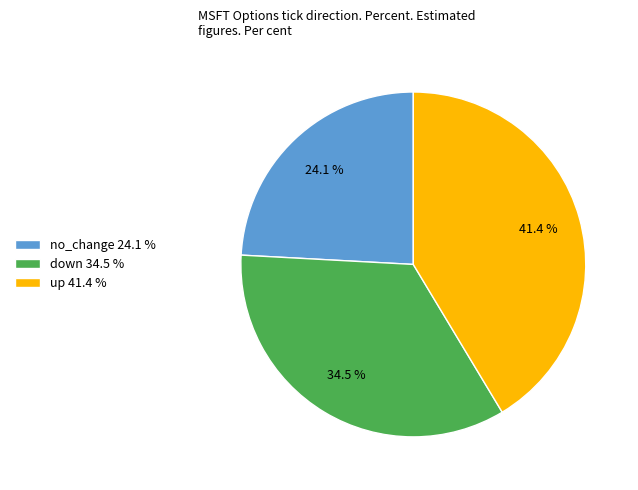

Between up and down, which is larger?

up